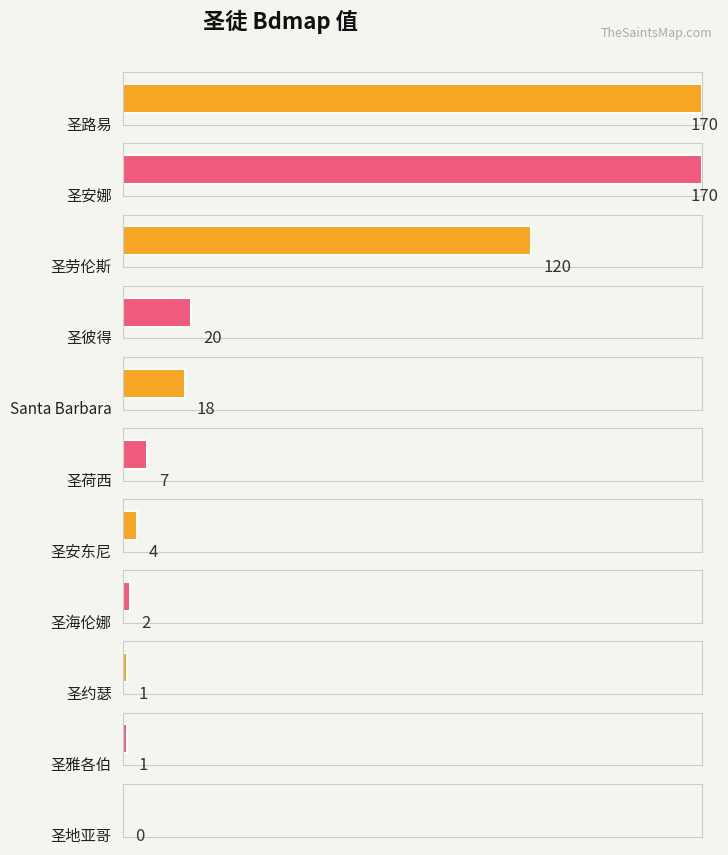

How many categories are shown in the chart?

11